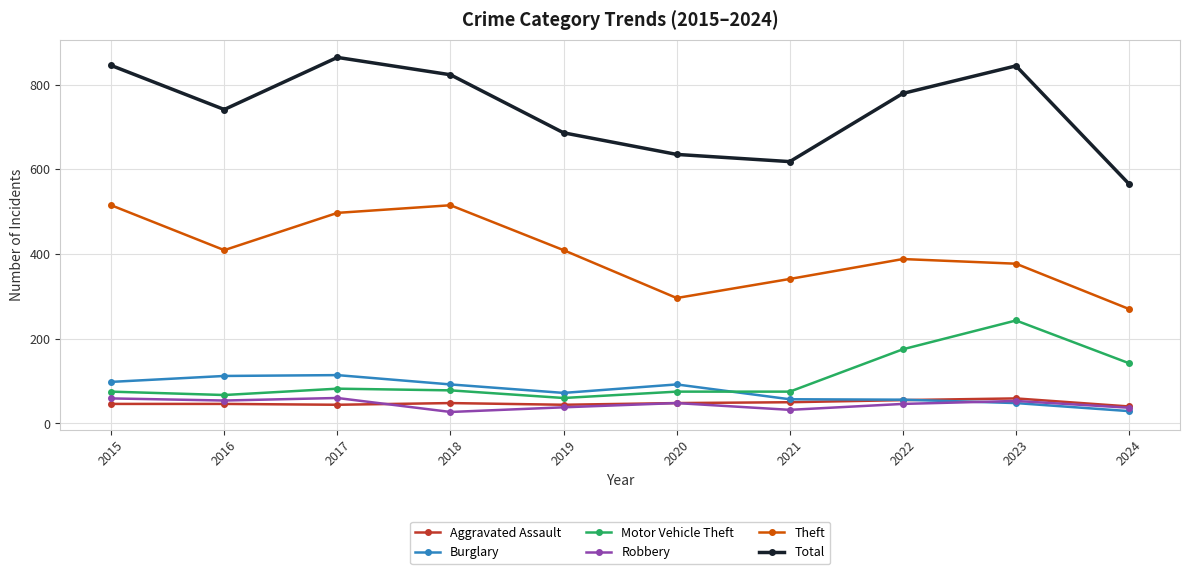

The Theft series shows 299 at 2018. True or false?

False